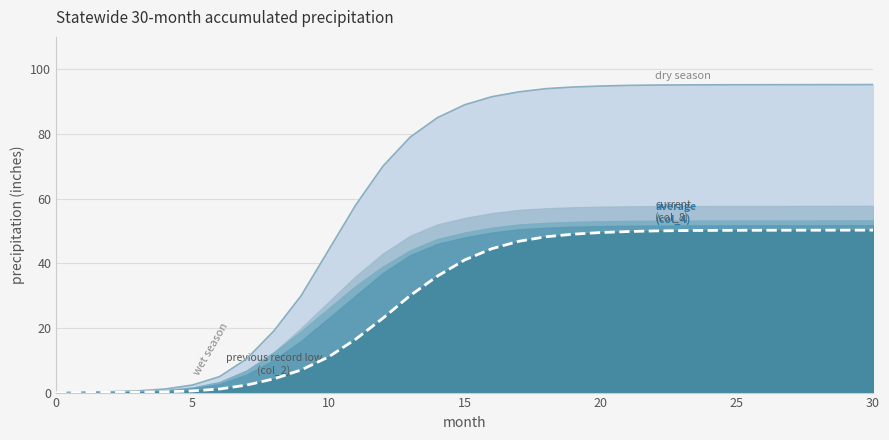

Read the value at 13.

30.0